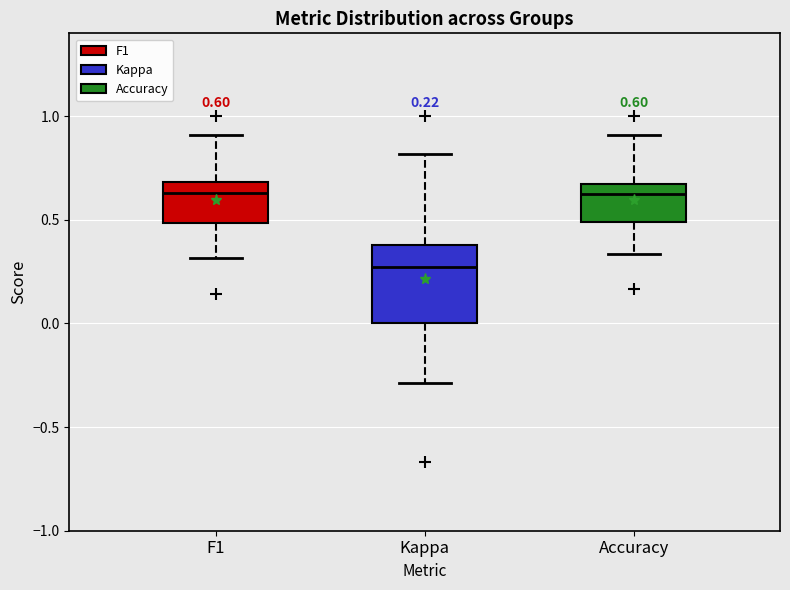

Which box is the tallest, from its lower edge to its upper edge?

Kappa